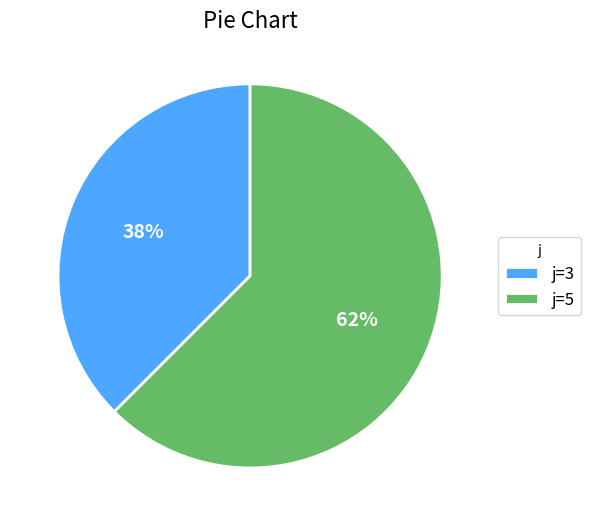

The j=5 slice represents 52% of the pie. True or false?

False